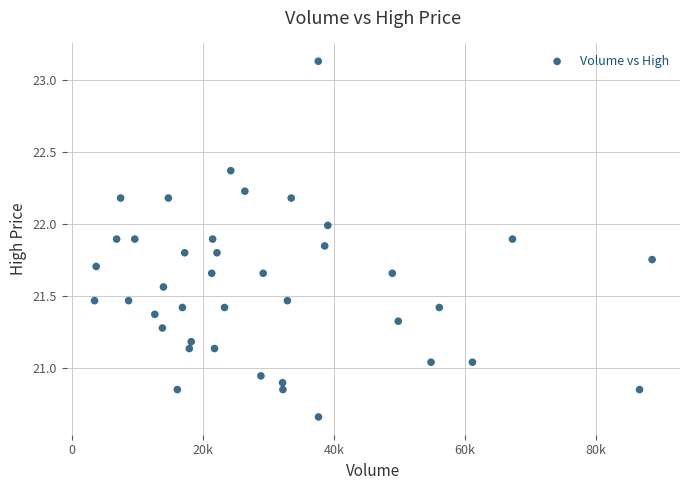

What is the range of Y values (max minus min)?

2.5